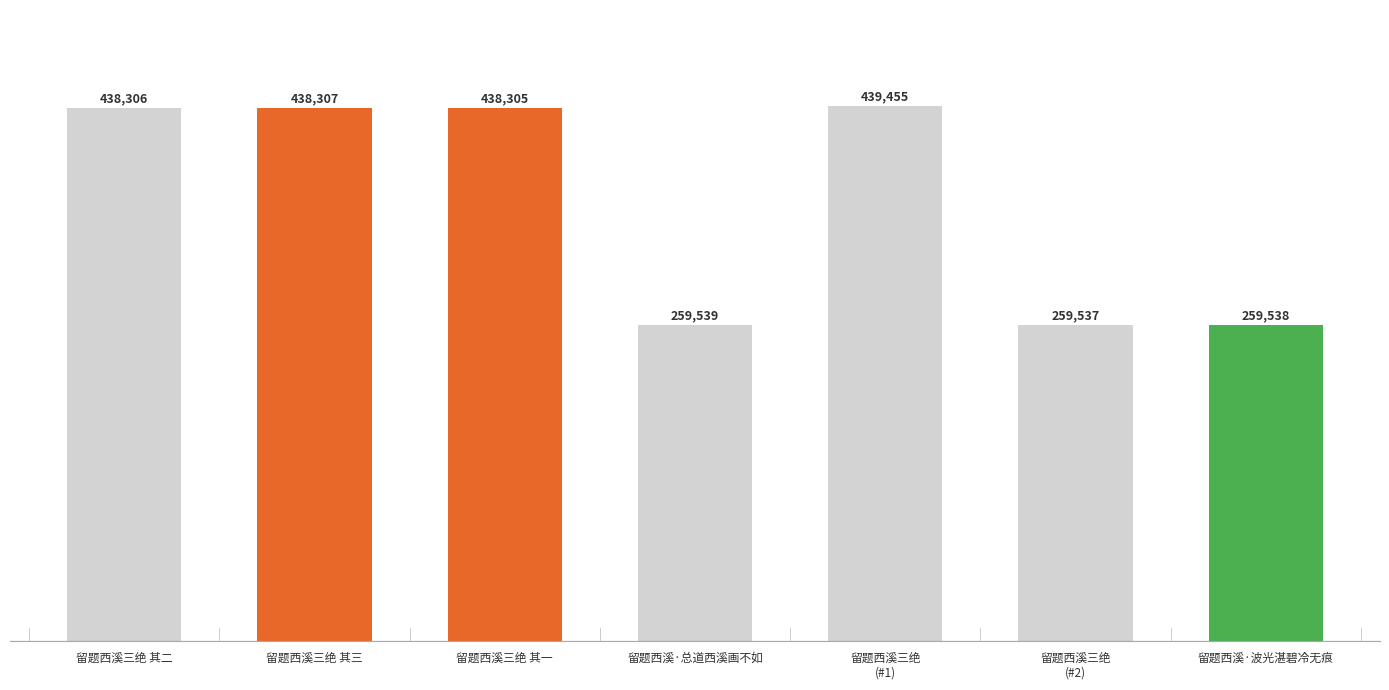

Is it true that the value at 留题西溪·总道西溪画不如 is 259539?

True